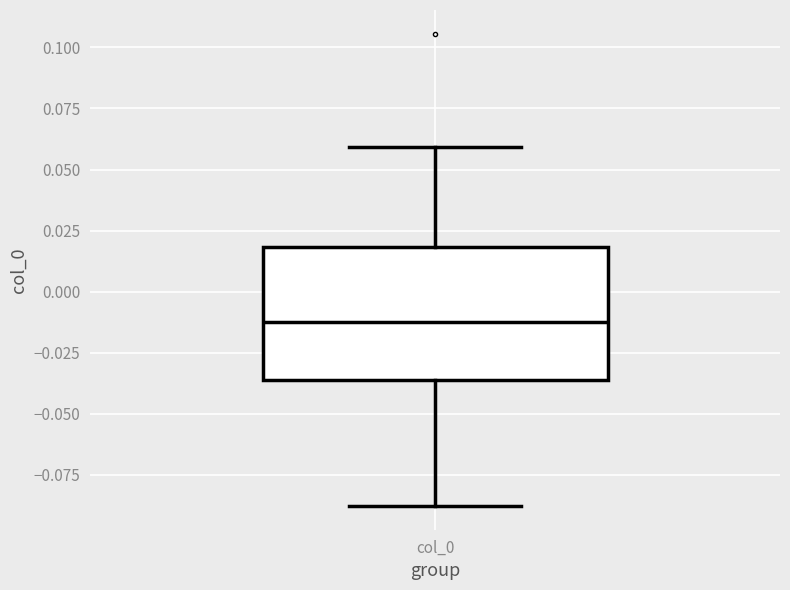

Transcribe this box plot: give where the median line is, the range the box spans, and where the two whiskers end, as read against the y-axis. The values are not printed on the chart, so give them approximately, as read against the axis.

median -0.015, box -0.035 to 0.020, whiskers -0.090 to 0.060